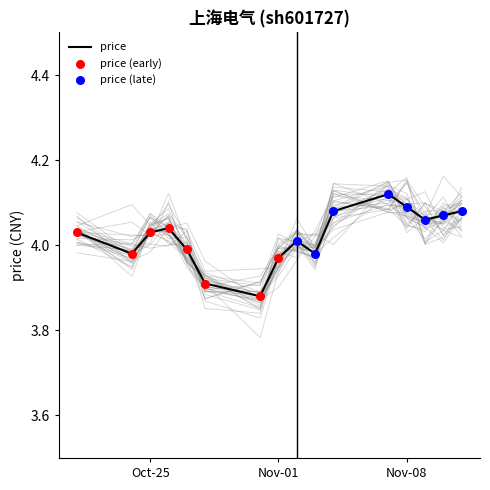

Which has a higher value, 2022-10-28 or 2022-10-25?

2022-10-25